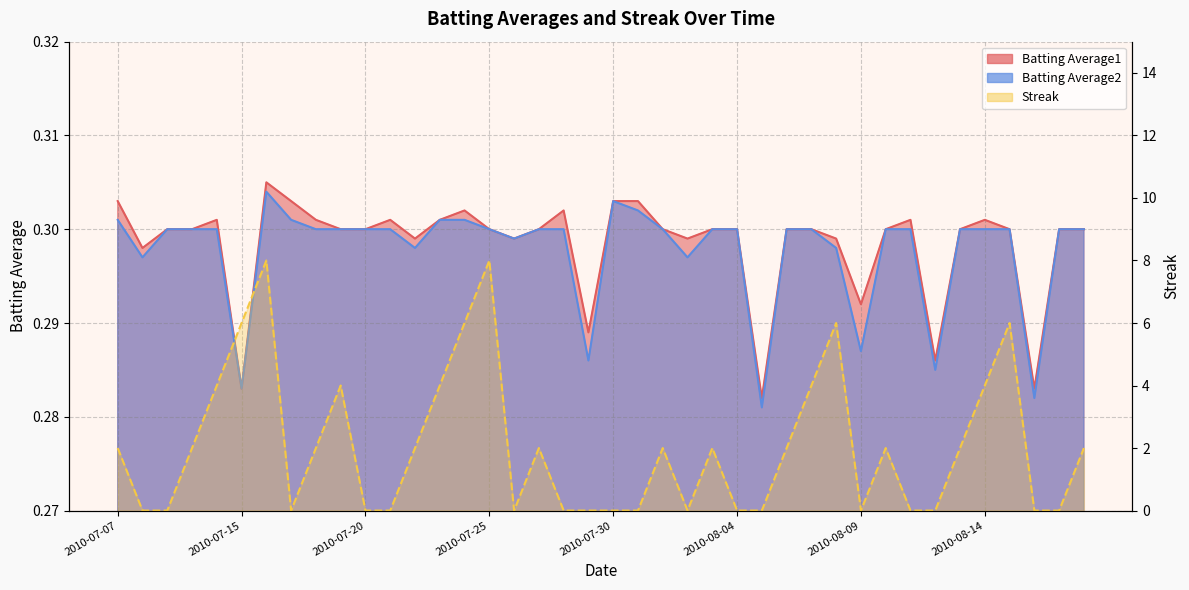

The Streak series shows 4.0 at 2010-07-23. True or false?

True